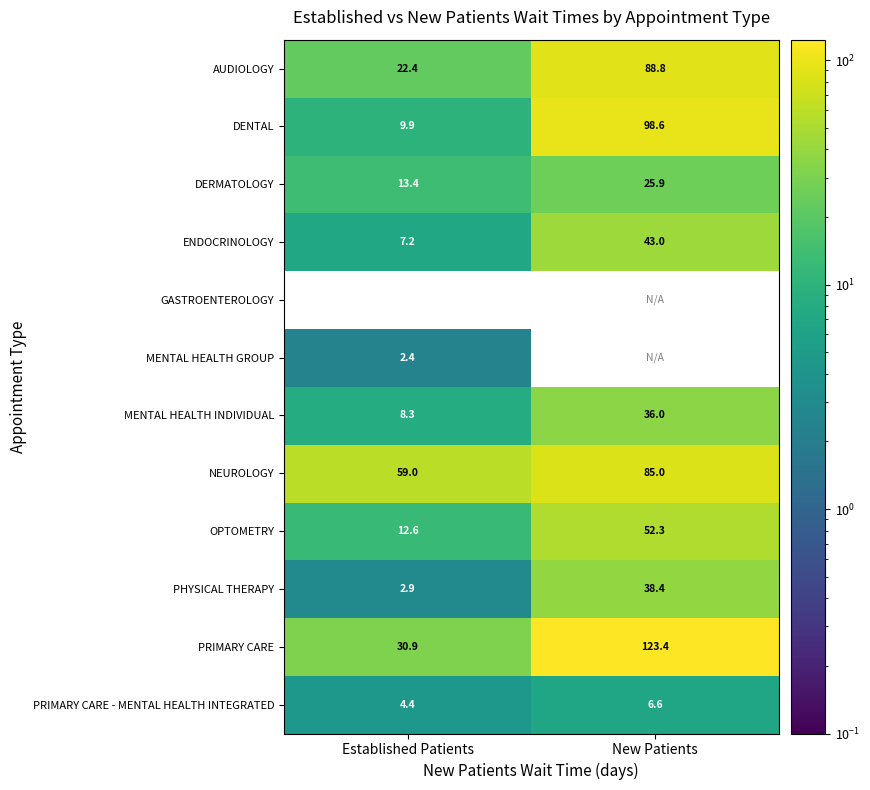

List the labels in order of ENDOCRINOLOGY value, largest first.

New Patients, Established Patients